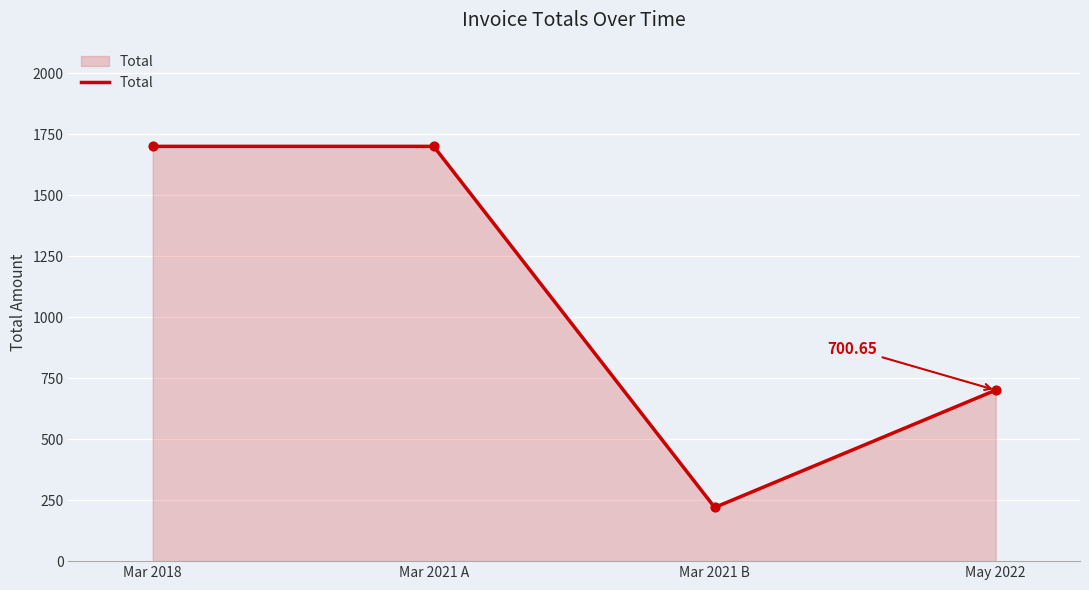

Between Mar 2021 B and Mar 2021 A, which is larger?

Mar 2021 A